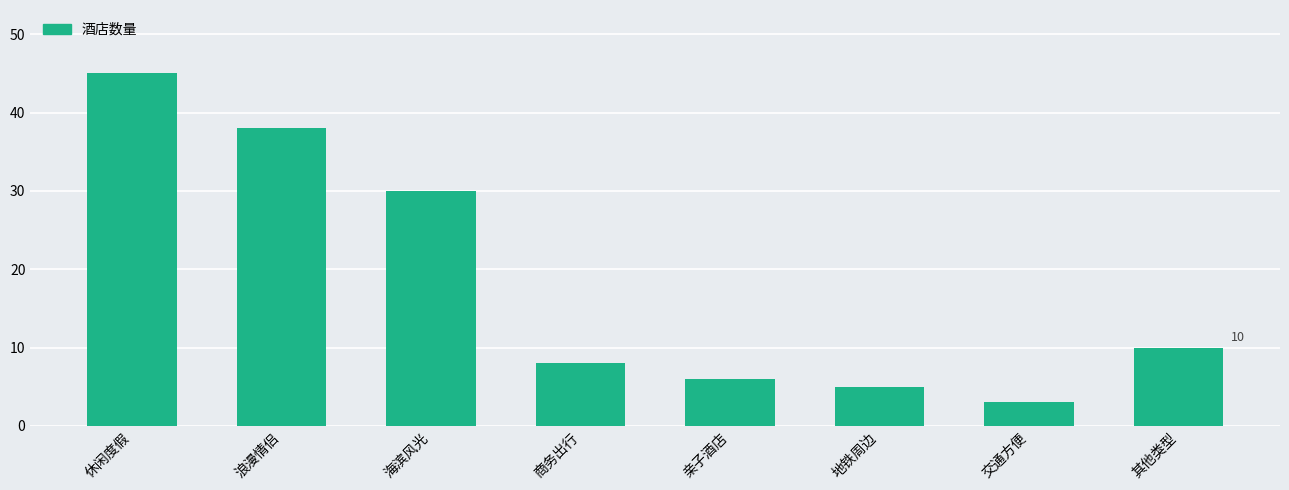

What is the smallest value displayed?

3